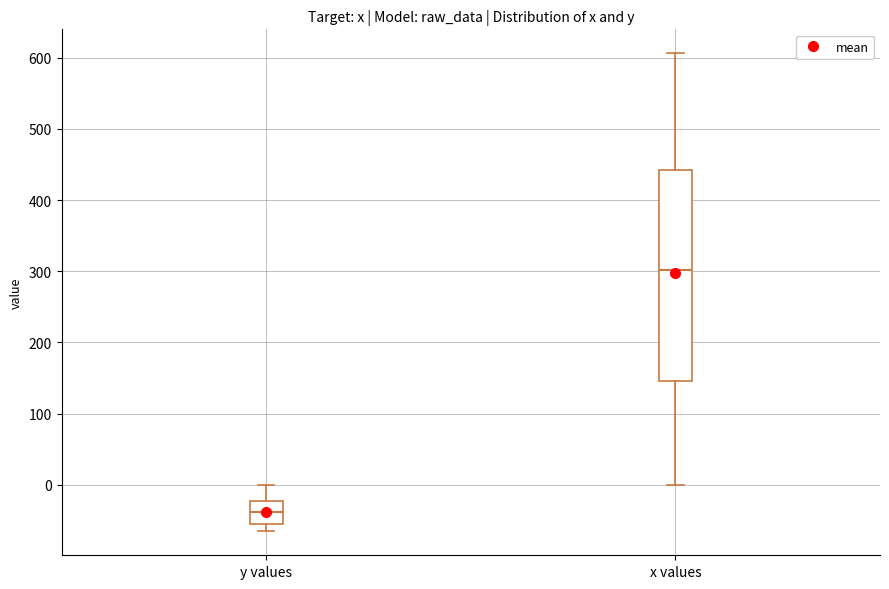

Reading left to right, transcribe this box plot: for each box, give where its median line is, the range the box spans, and where its two whiskers end, as read against the y-axis. The values are not printed on the chart, so give them approximately, as read against the axis.

y values: median -40, box -50 to -20, whiskers -70 to 0
x values: median 300, box 150 to 440, whiskers 0 to 610